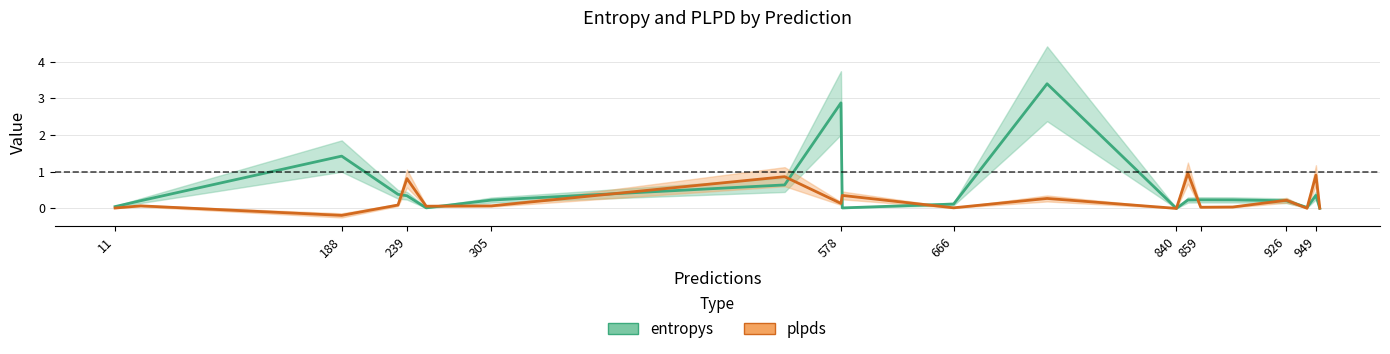

The entropys series shows 0.1 at 232. True or false?

False